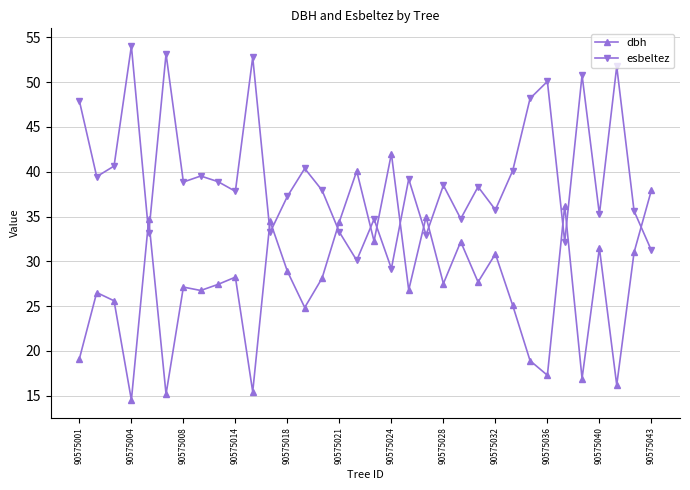

In dbh, how many points are higher than both neighbors (excluding endpoints)?

12